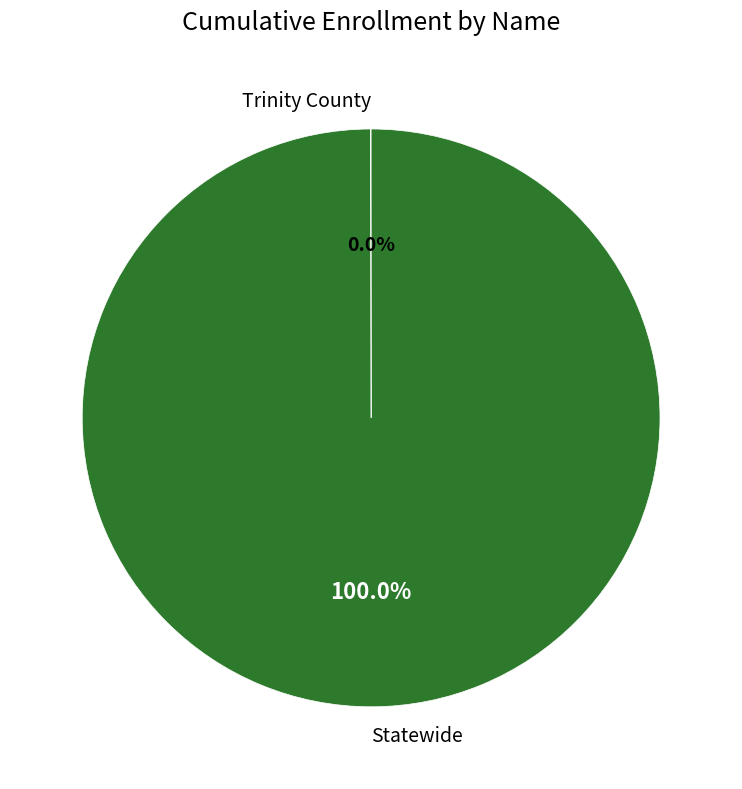

Which slice is the largest?

Statewide